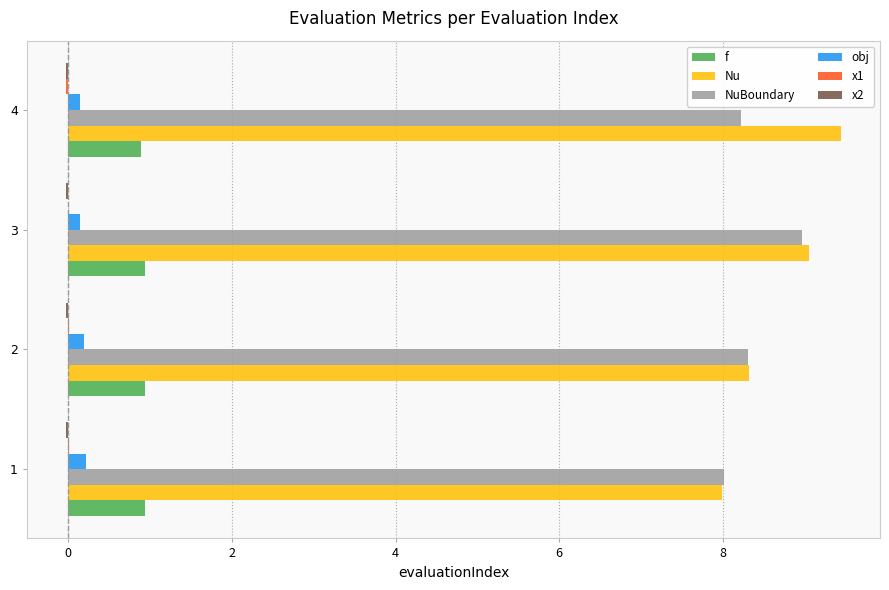

What is the total value across all series at 2?

17.7